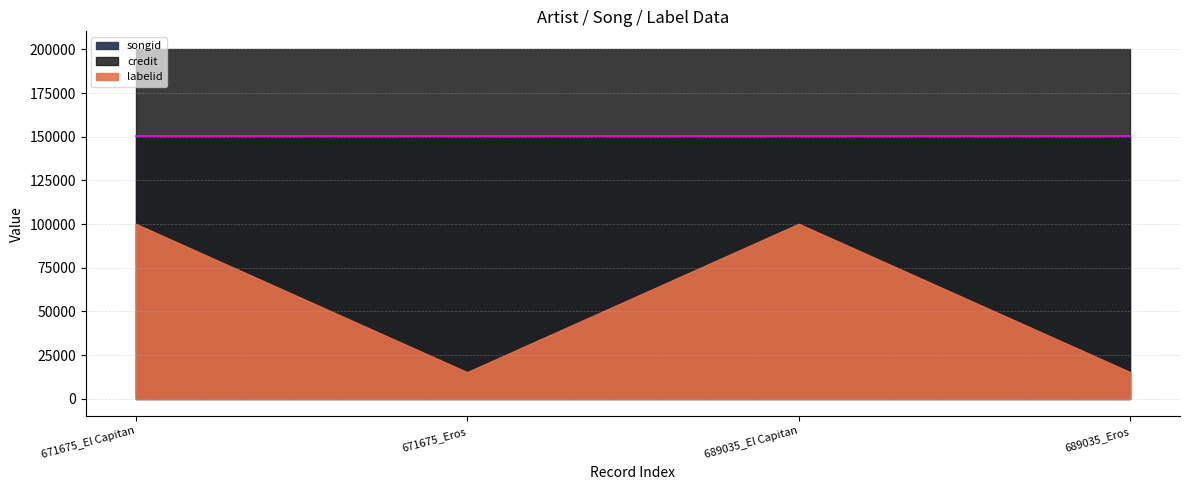

Rank the categories by credit value from lowest to highest.

671675_El Capitan, 671675_Eros, 689035_El Capitan, 689035_Eros